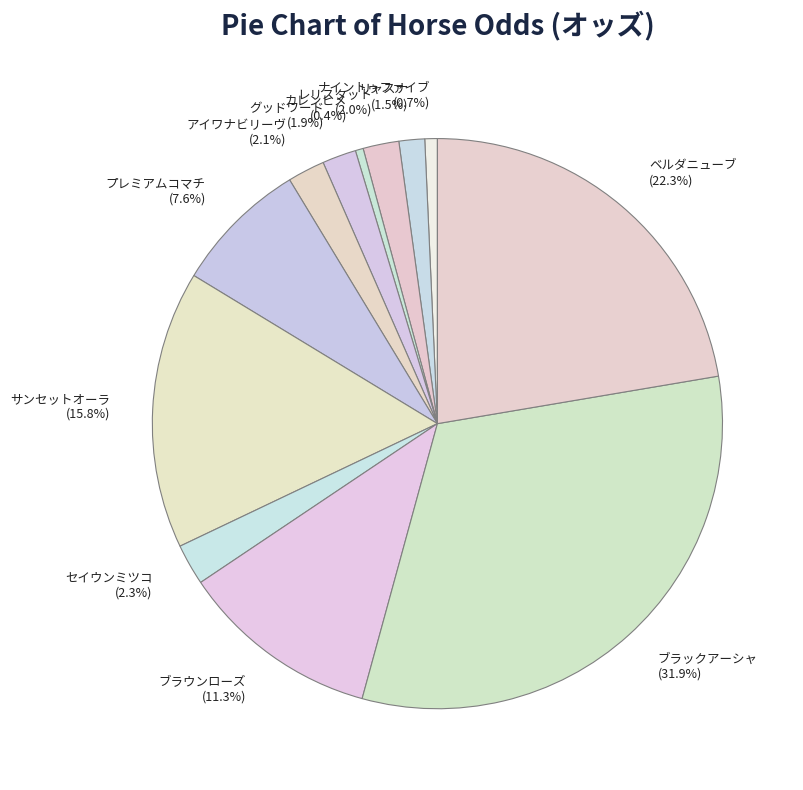

What portion of the pie excludes プレミアムコマチ?

92.4%